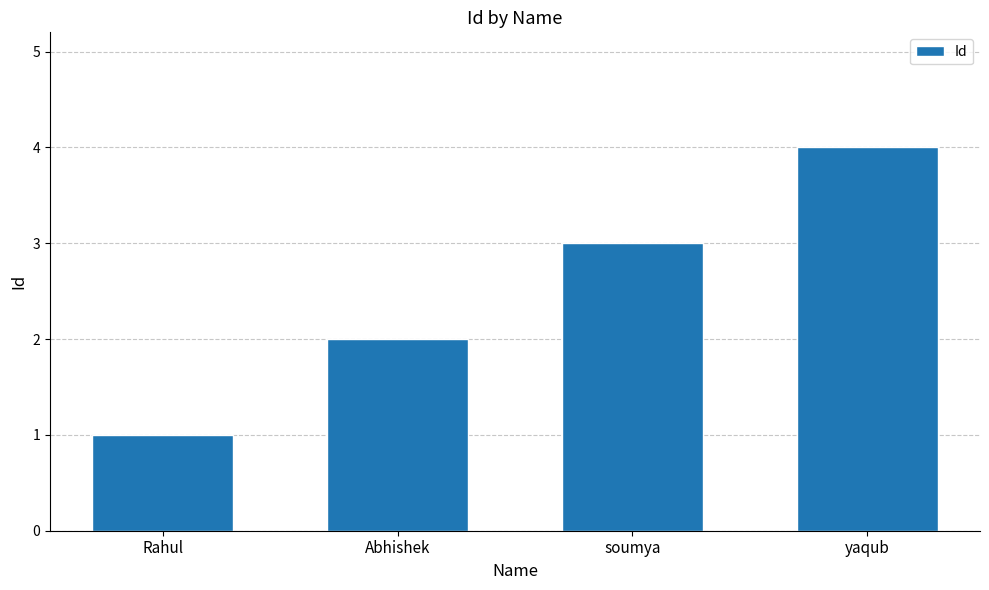

At which label is the value closest to 2?

Abhishek